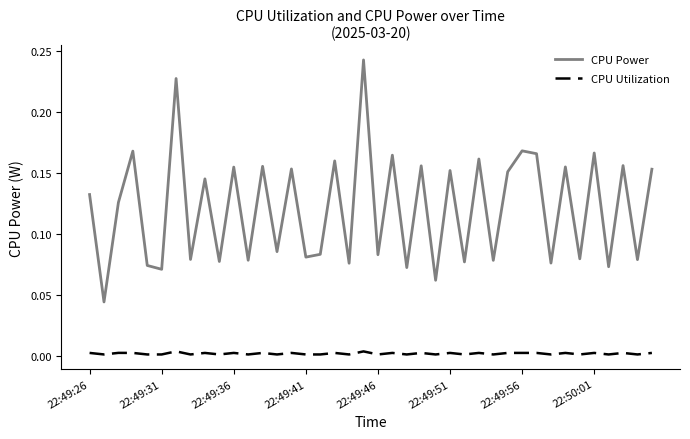

List the series in order of their peak value, highest first.

CPU Power, CPU Utilization